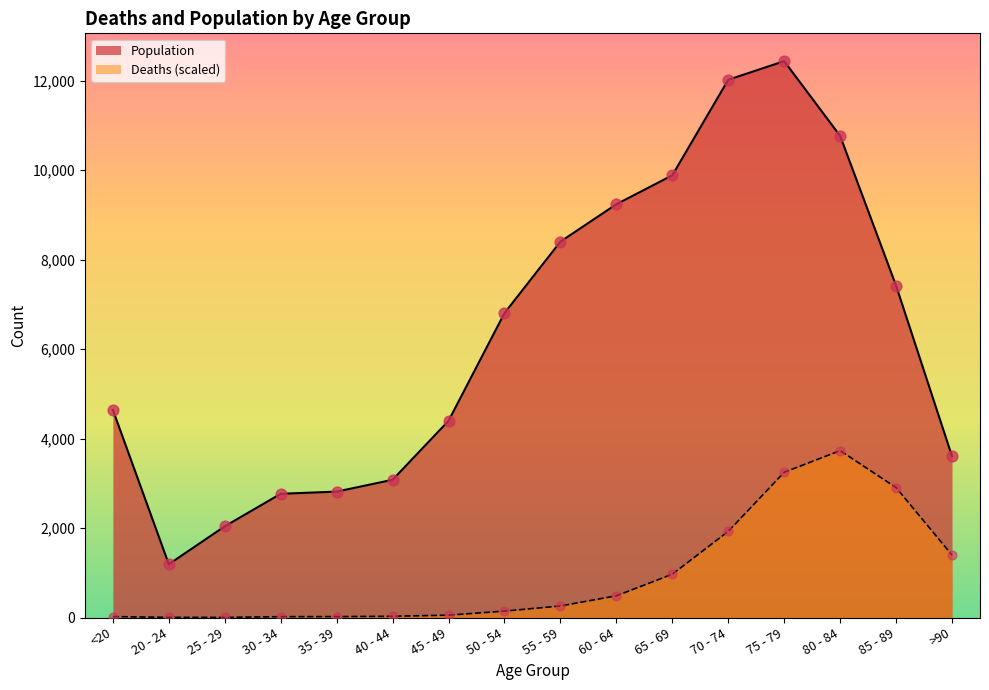

What are all the series names shown in the legend?

Population, Deaths (scaled)